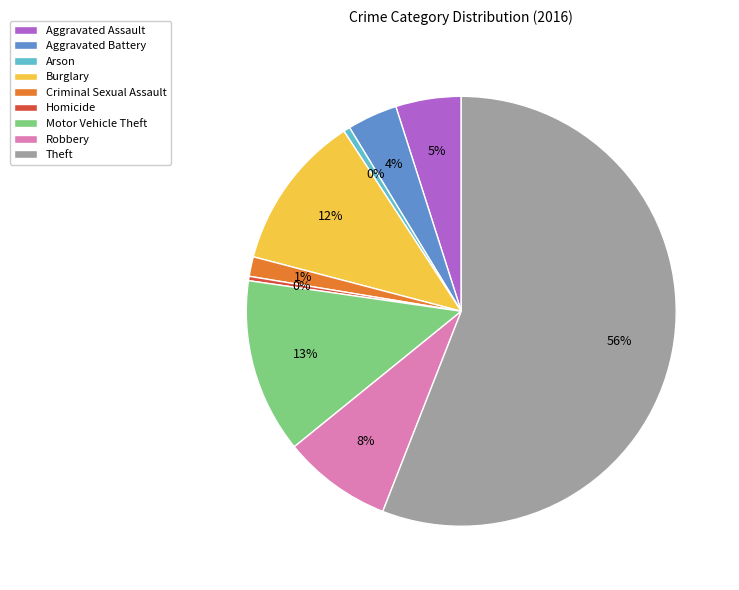

How many segments does this pie chart have?

9